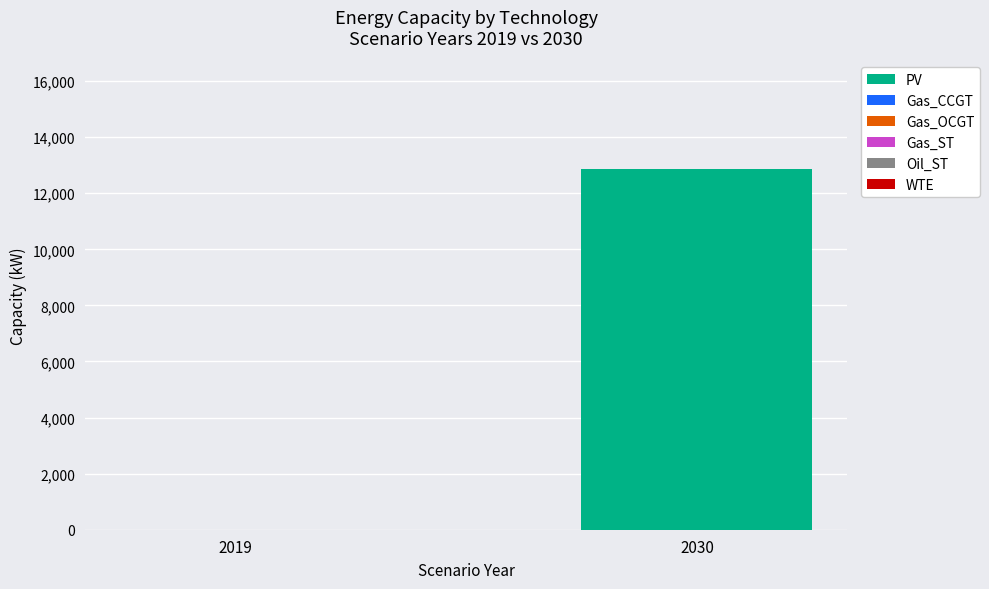

Reading left to right, transcribe all the data shown in this chart.

2019=0.0	2030=12873.1